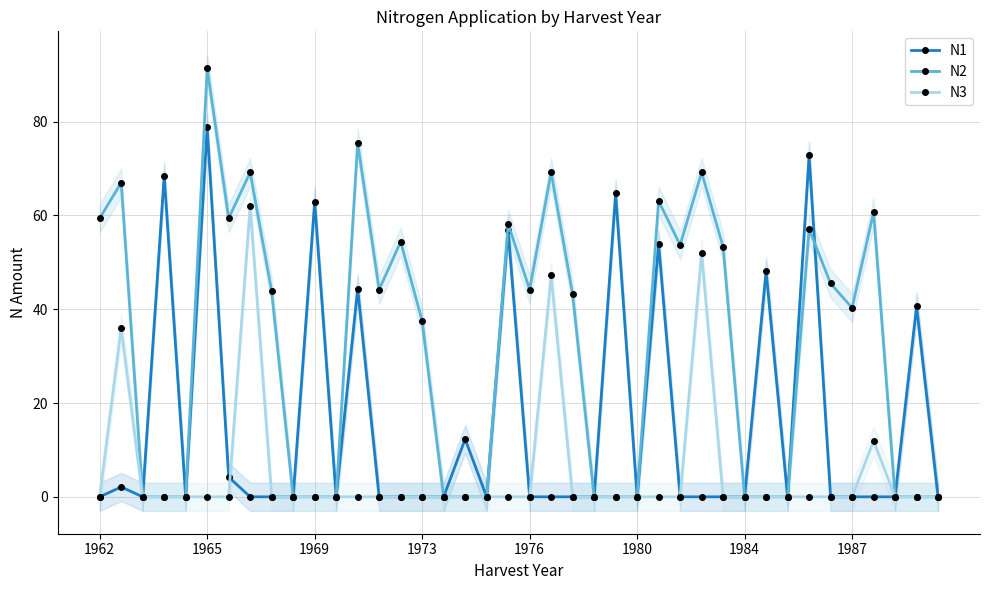

The N3 series shows 24.2 at 1984. True or false?

False